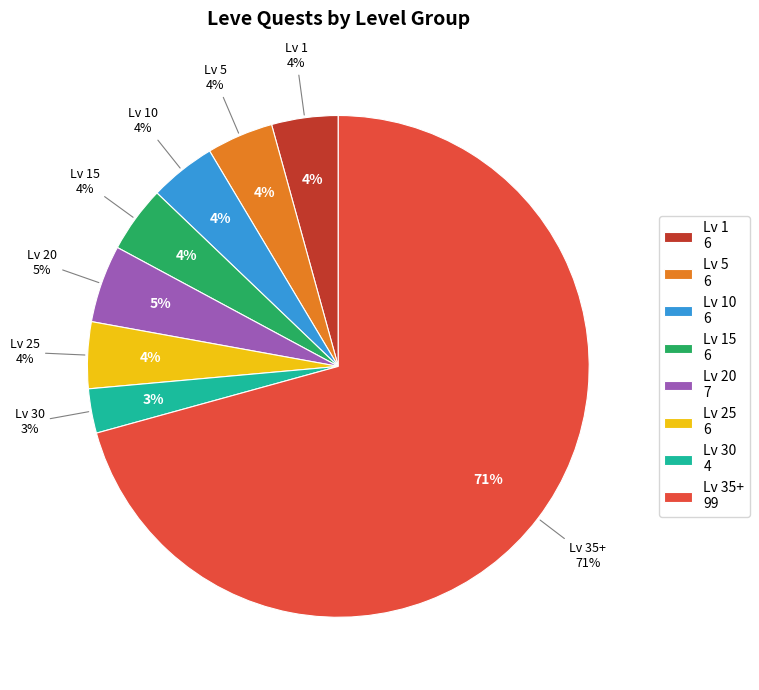

Is Level 10 the majority of the pie?

No